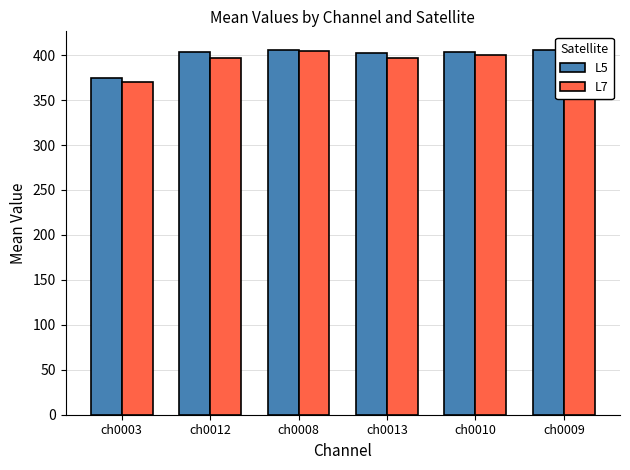

What is the label of the 3rd bar from the left?

ch0008